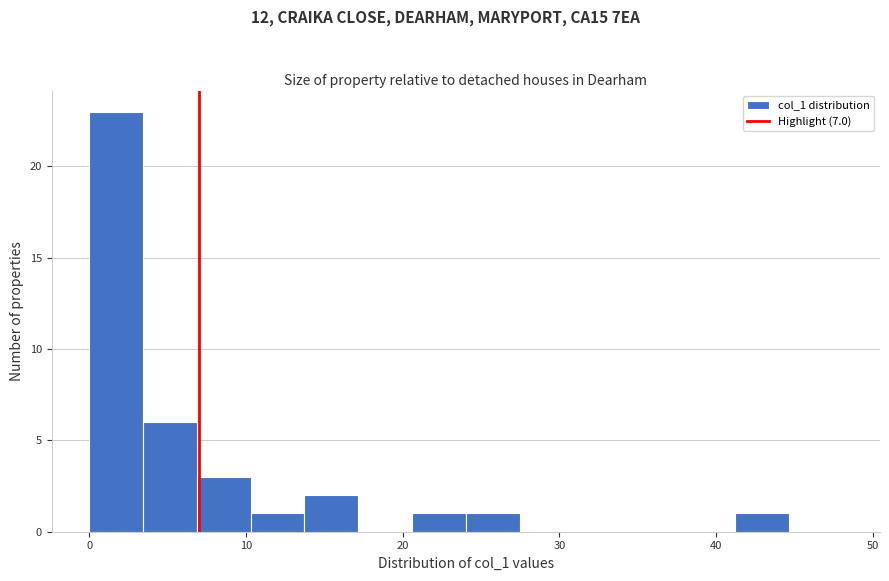

Around what value on the x-axis is the tallest bar? Give the approximate position of its centre, as read against the axis.

2